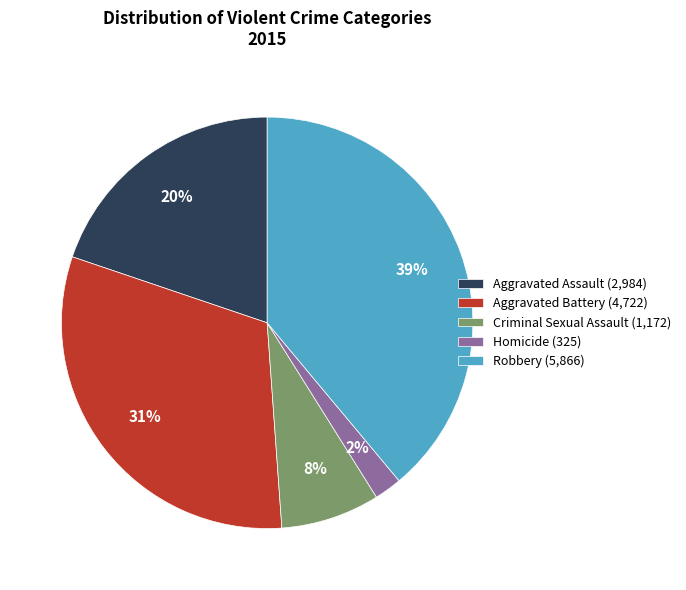

To the nearest percent, what portion does Aggravated Battery represent?

31%